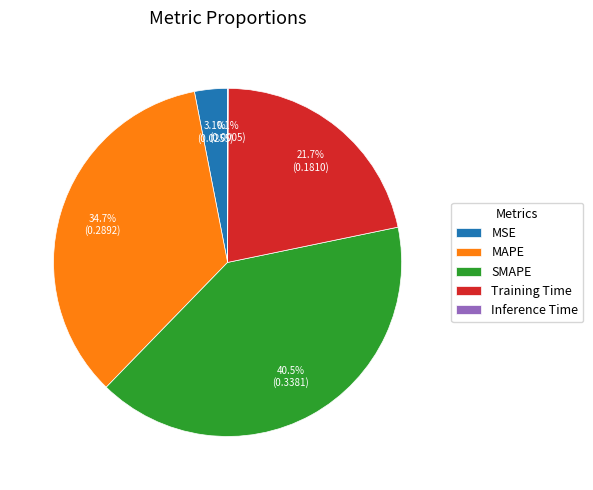

Which has a higher value, SMAPE or MSE?

SMAPE